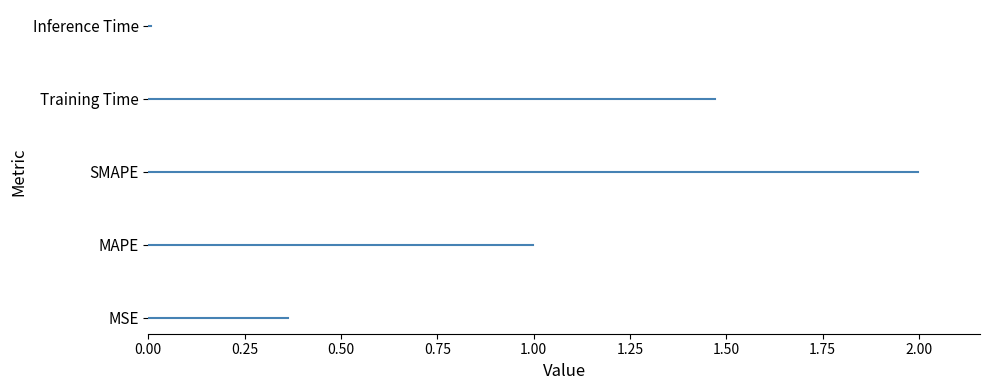

Is it true that the value at MSE is 0.5?

False